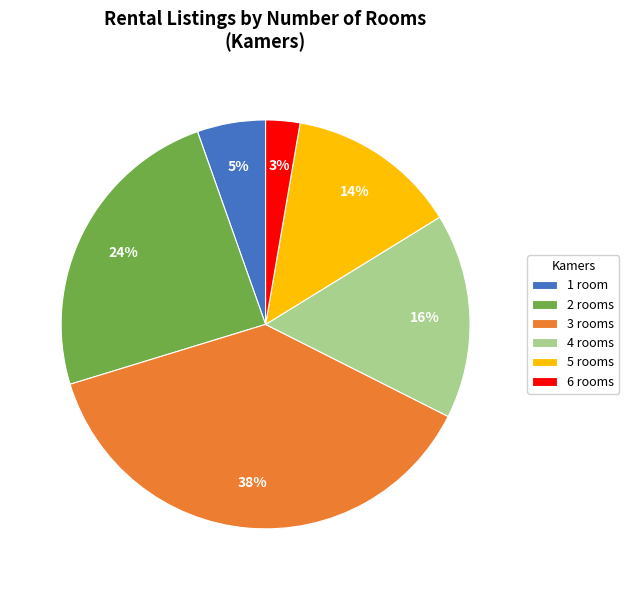

True or false: 3 rooms accounts for 28% of the total.

False